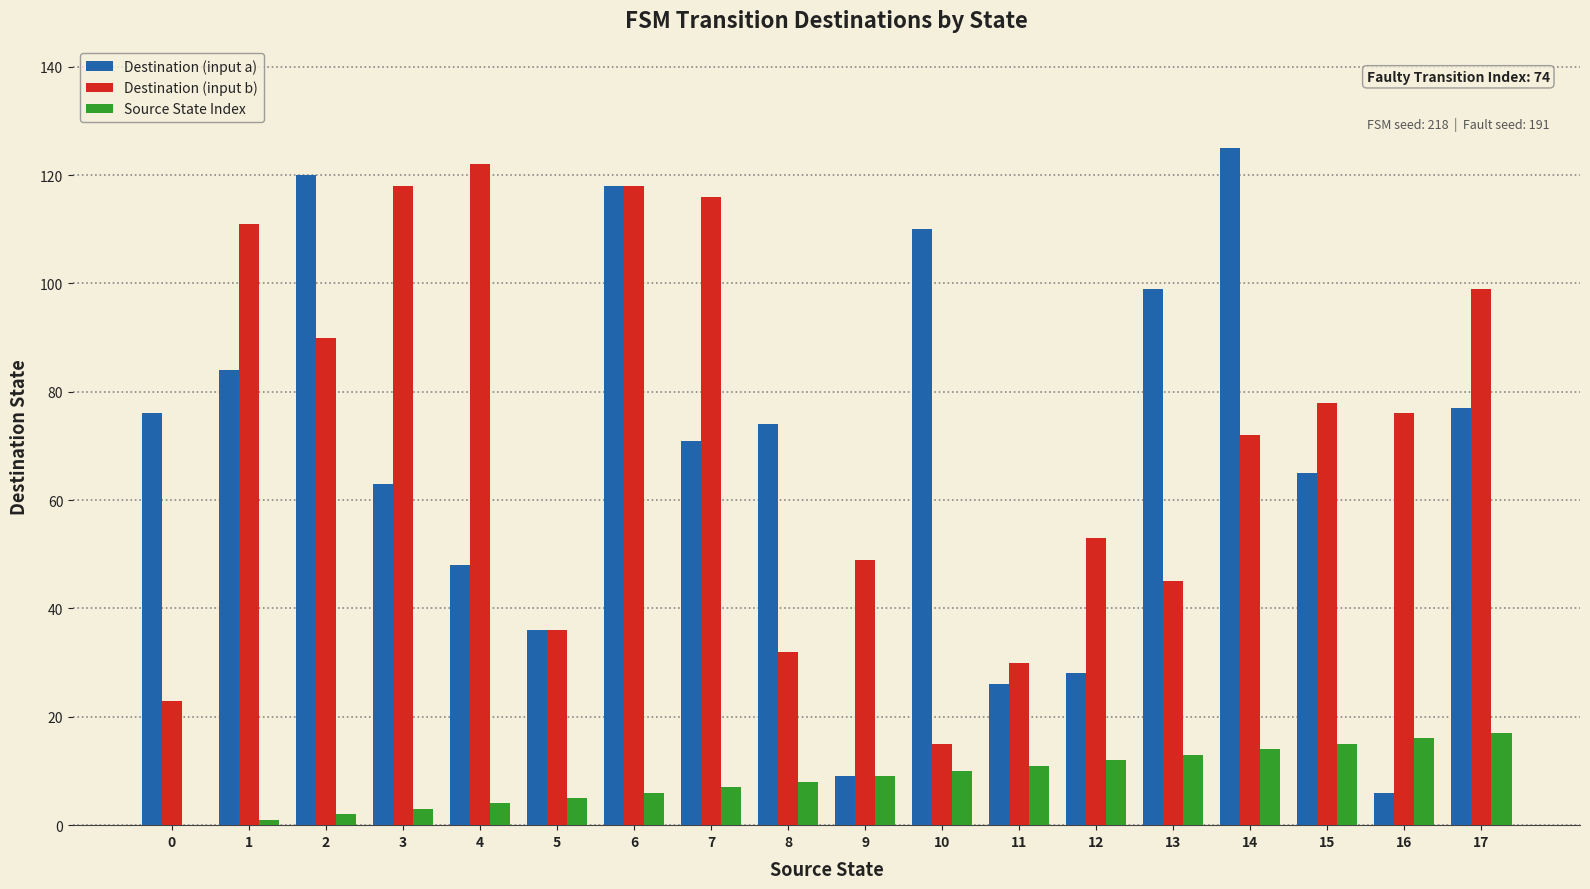

At which category is the sum across all series the highest?

6